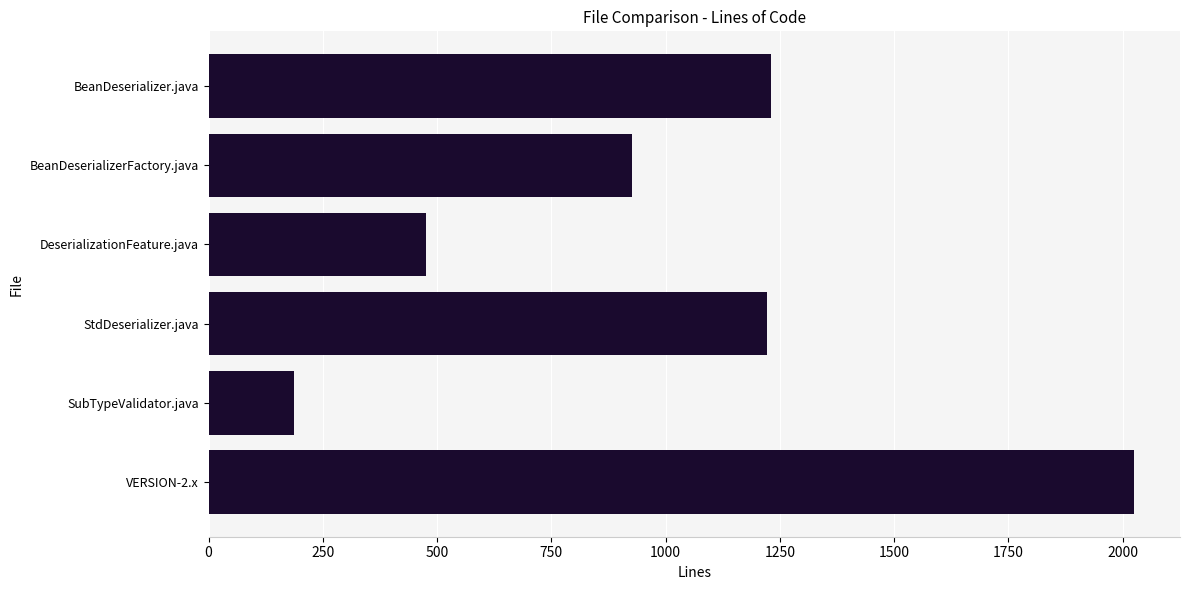

The value at BeanDeserializer.java is 1231. True or false?

True